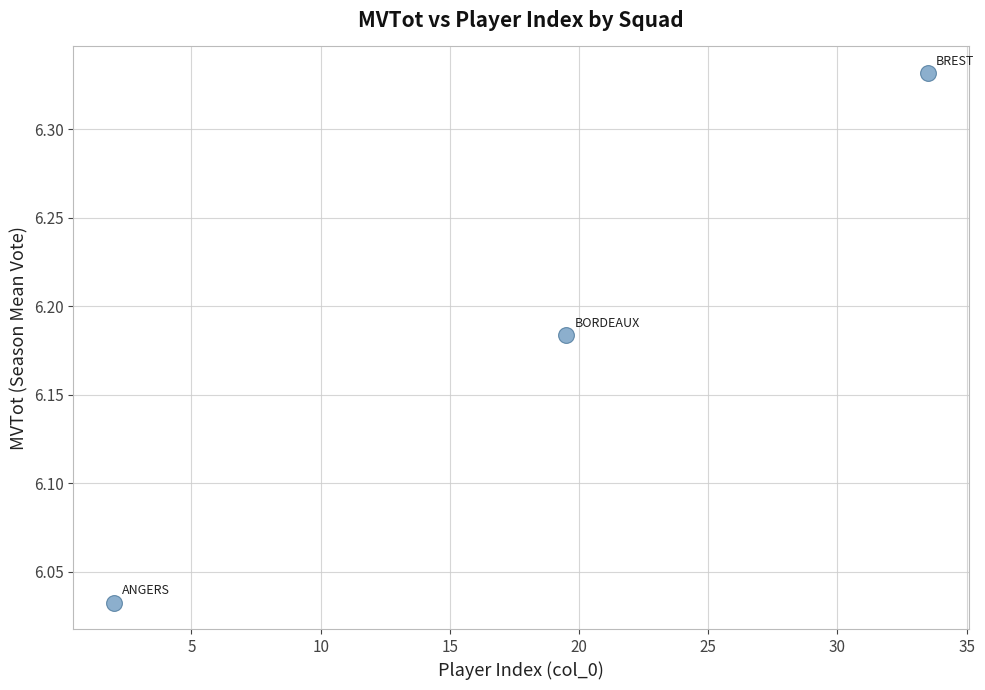

What is the range of X values (max minus min)?

31.5